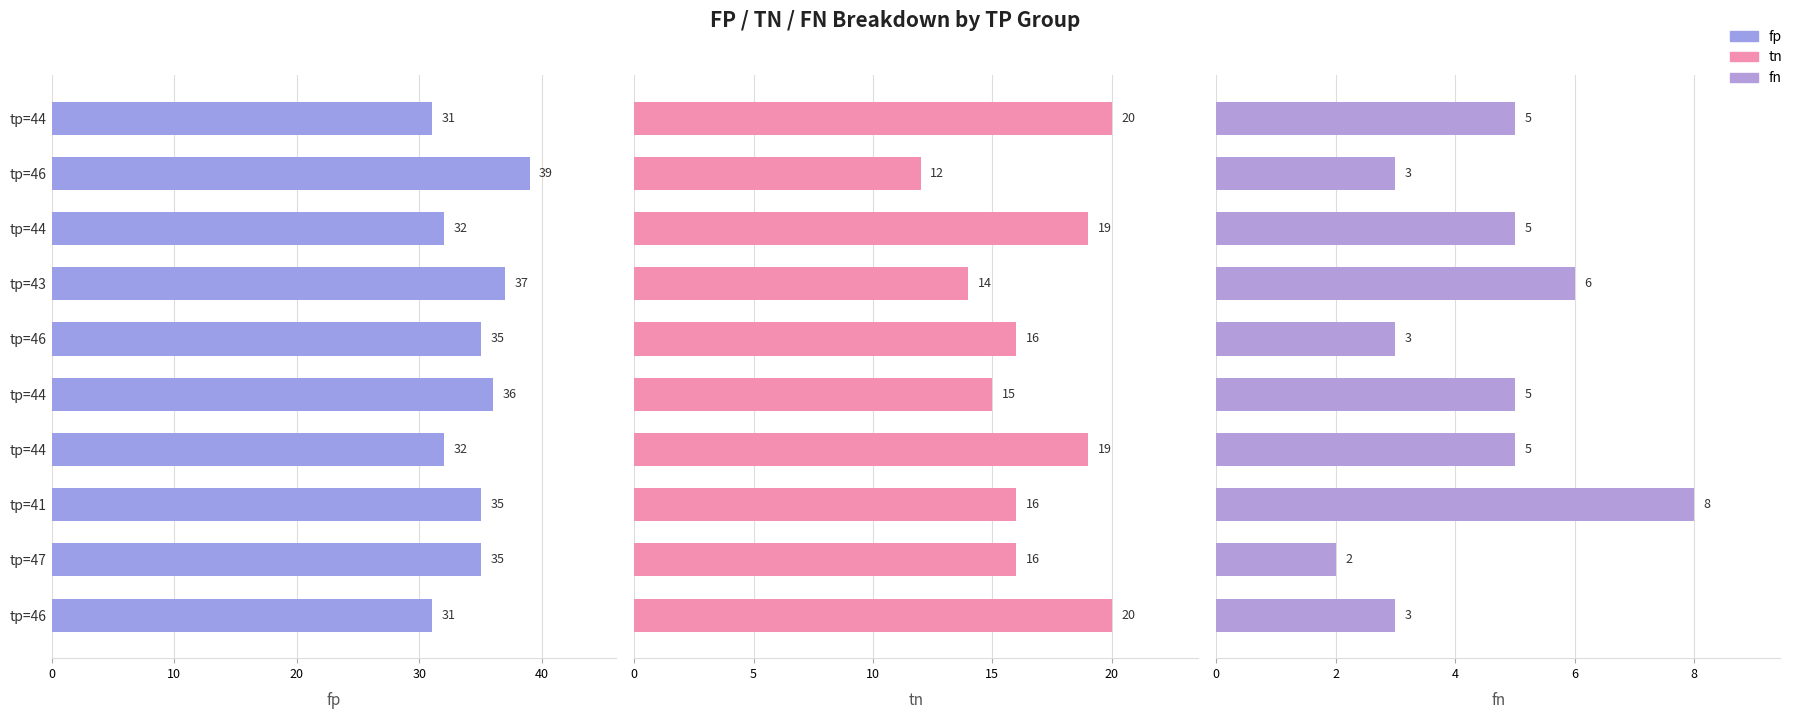

Count the fp values in the range 32 to 36.

6